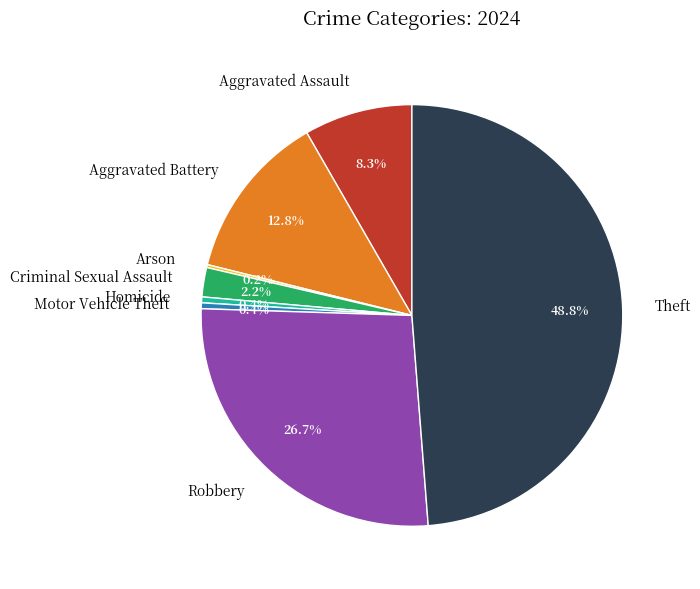

To the nearest percent, what portion does Robbery represent?

27%